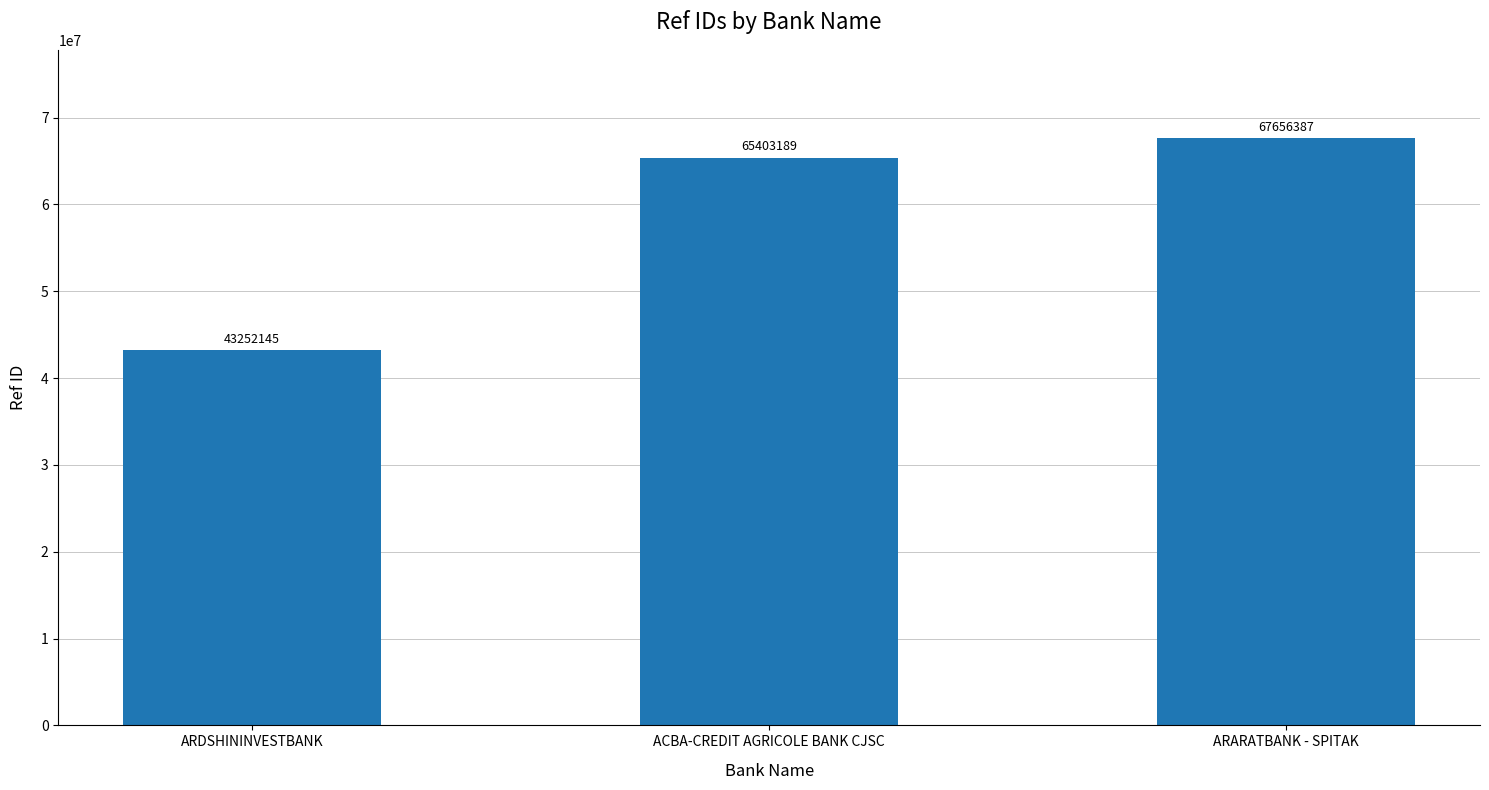

Reading right to left, what are all the values shown in this chart?

67656387	65403189	43252145